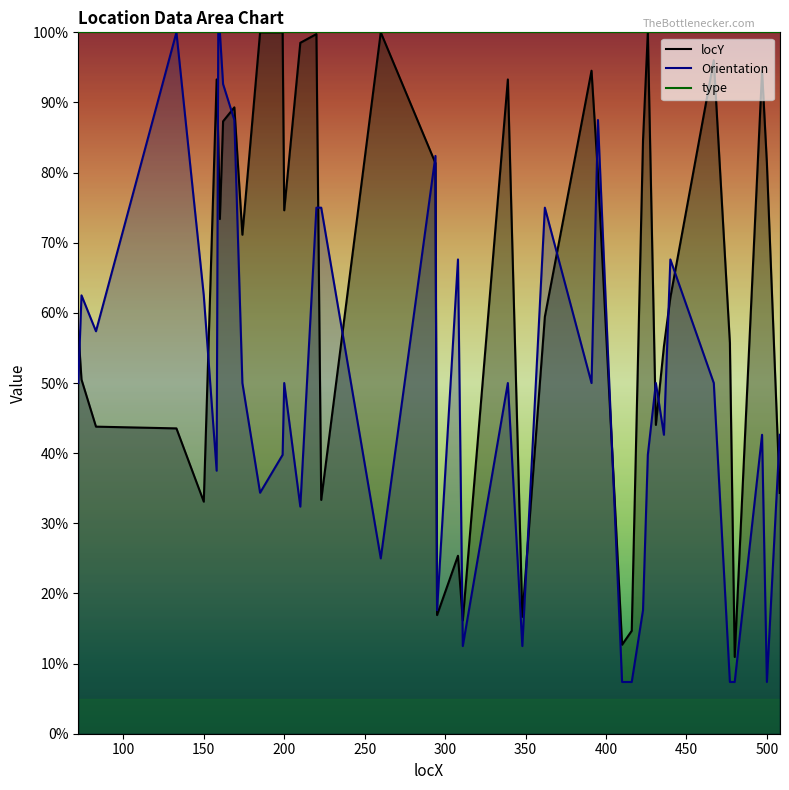

Which series changed the most between 158 and 169?

Orientation